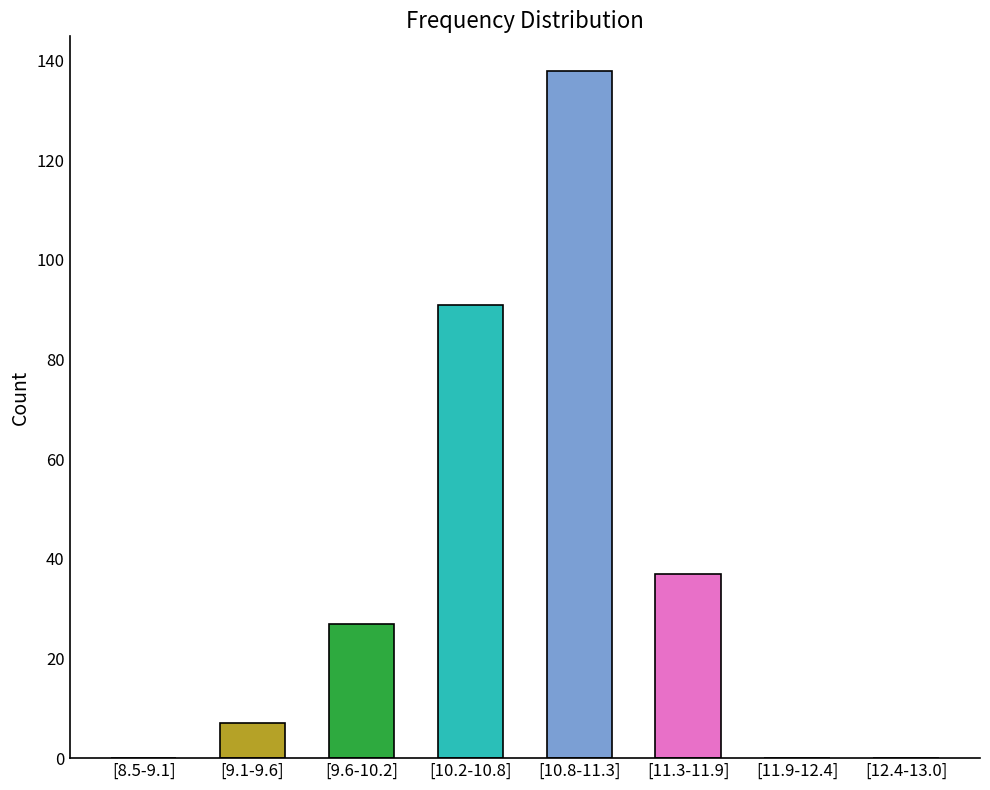

What is the sum of the values at [10.8-11.3] and [9.6-10.2]?

165